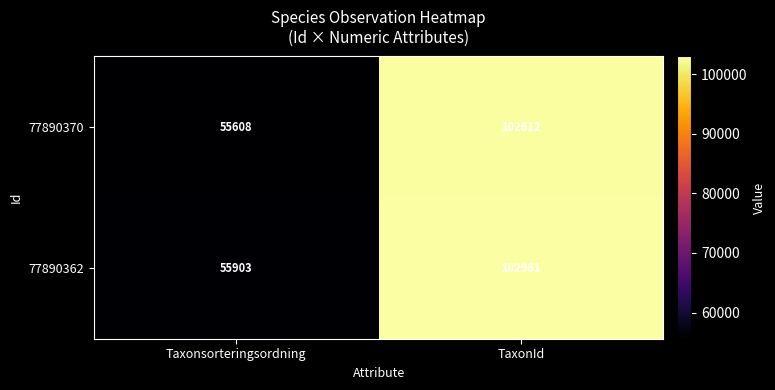

What is the difference between the maximum and minimum values in the 77890370 series?

47004